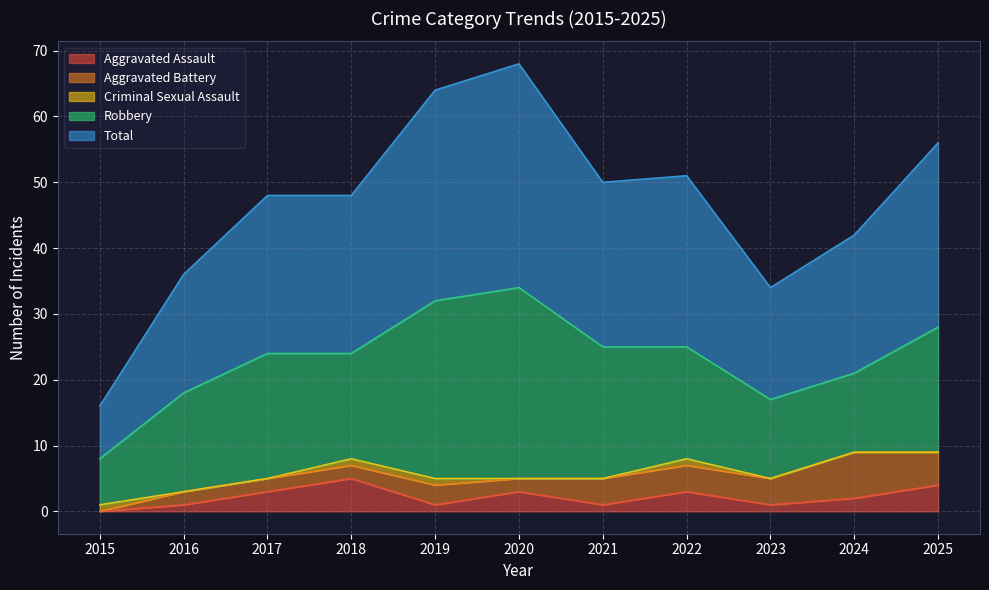

What is the sum of the Robbery values at 2017 and 2023?

31